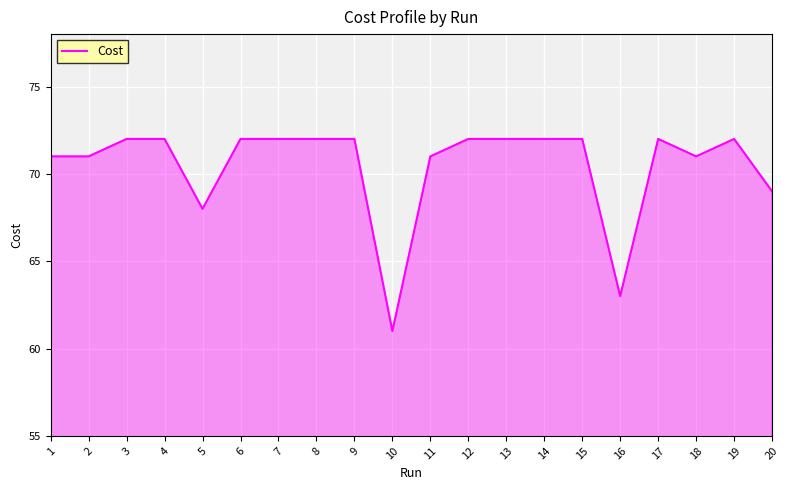

What is the difference between the maximum and second lowest values?

9.0